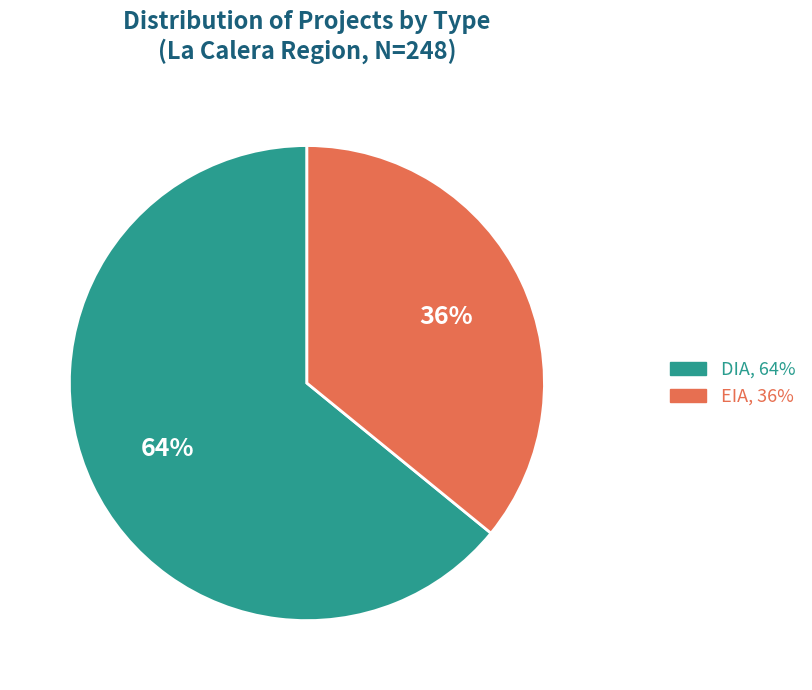

Count the number of slices in the pie.

2